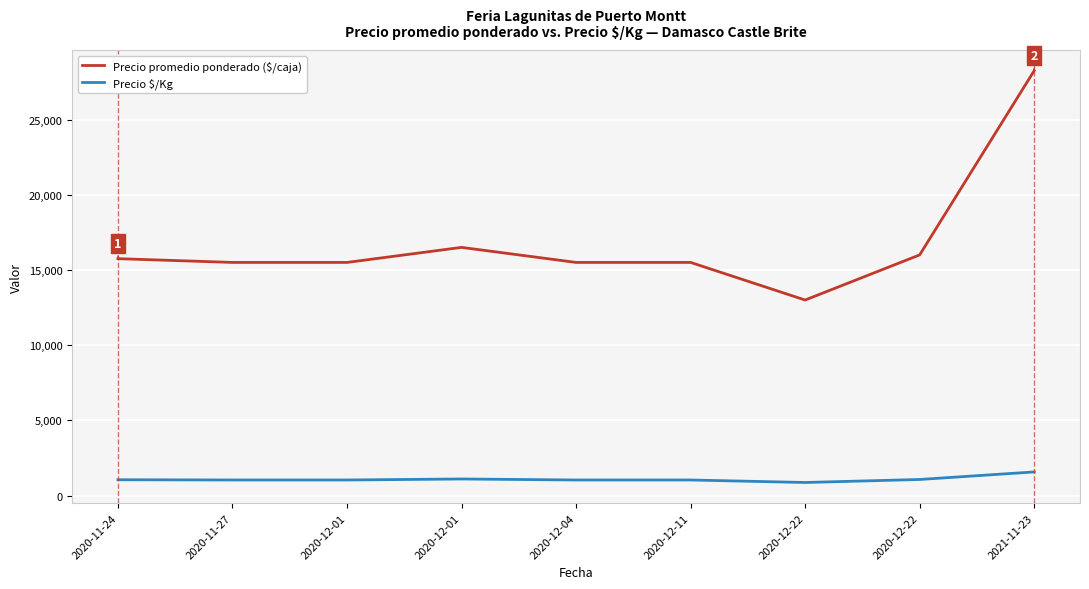

What is the total value across all series at 2021-11-23?

29819